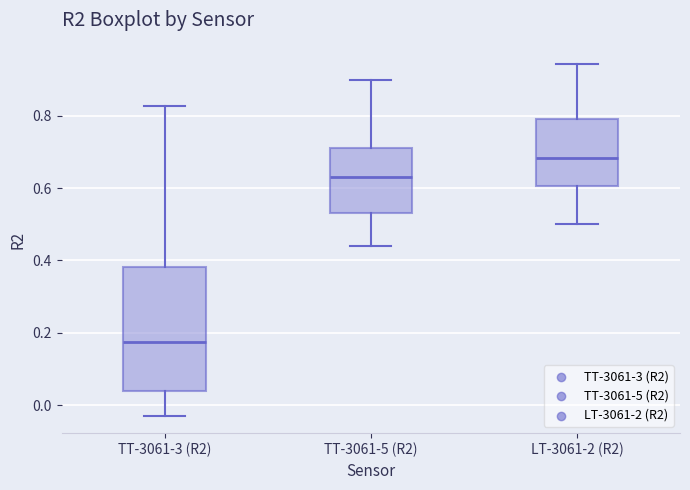

Which box has the highest median line?

LT-3061-2 (R2)